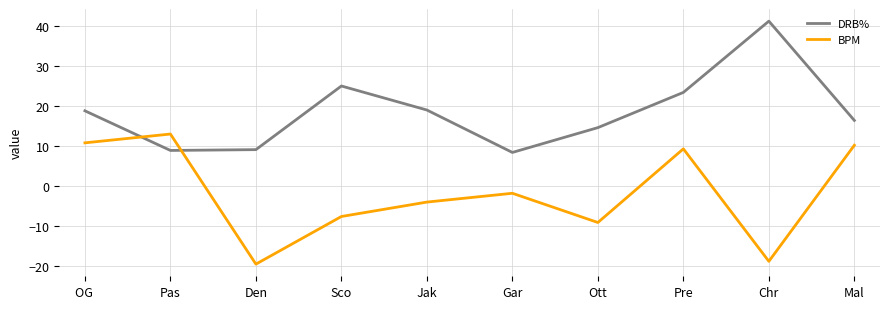

At which category is the sum across all series the highest?

Pre